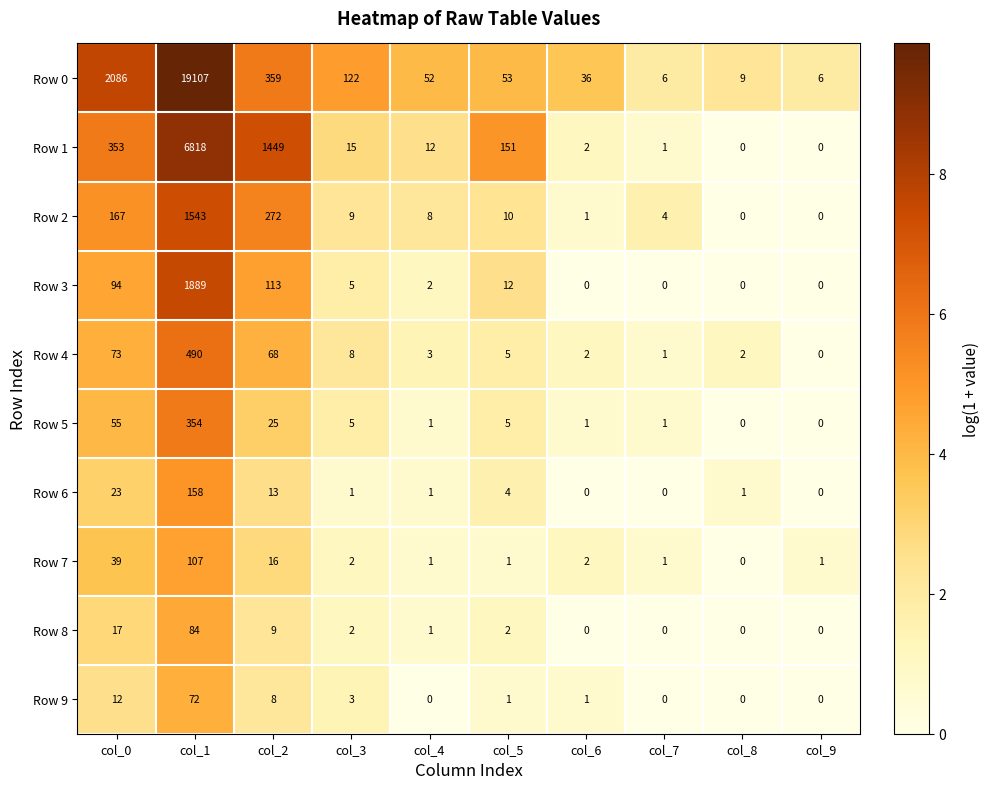

What is the average value of the Row 6 series?

20